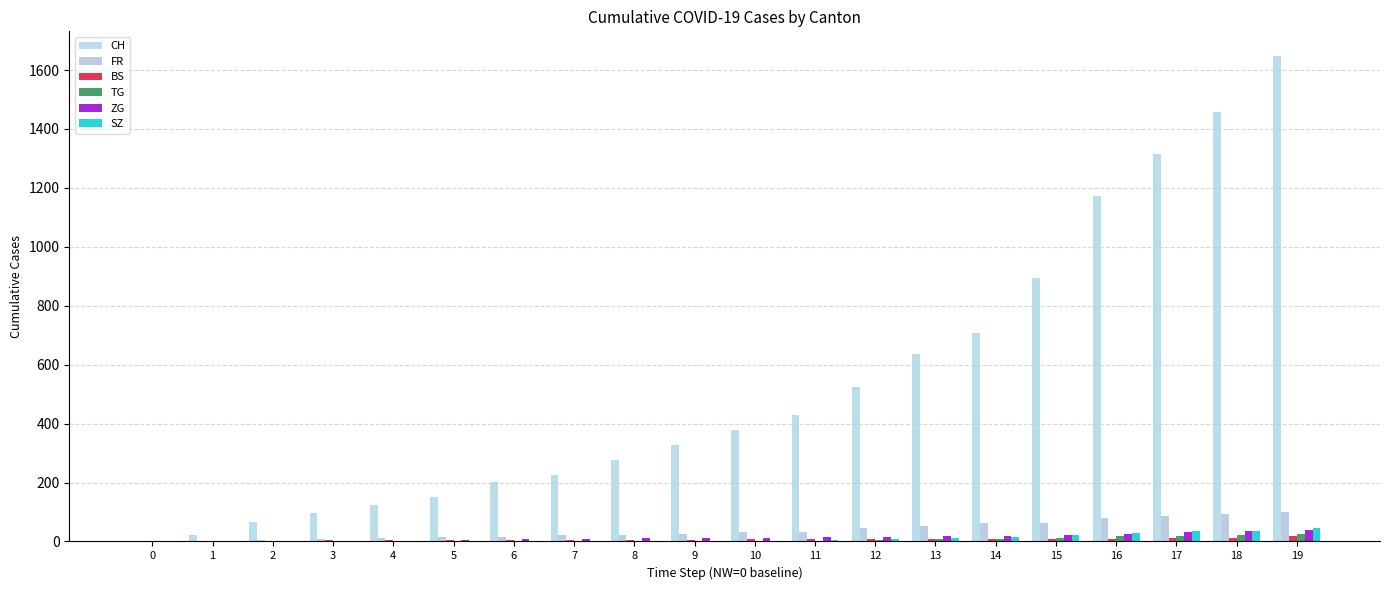

How many groups of bars are there?

20